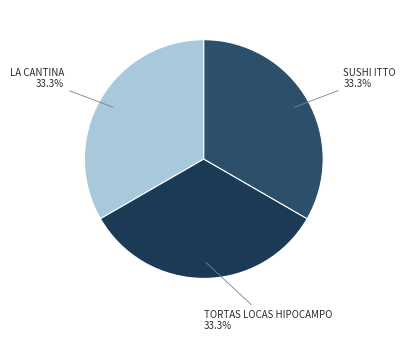

How many segments does this pie chart have?

3